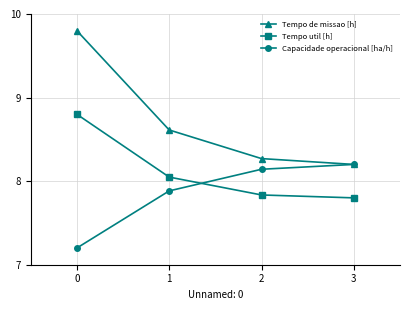

Which series has the largest range (max minus min)?

Tempo de missao [h]